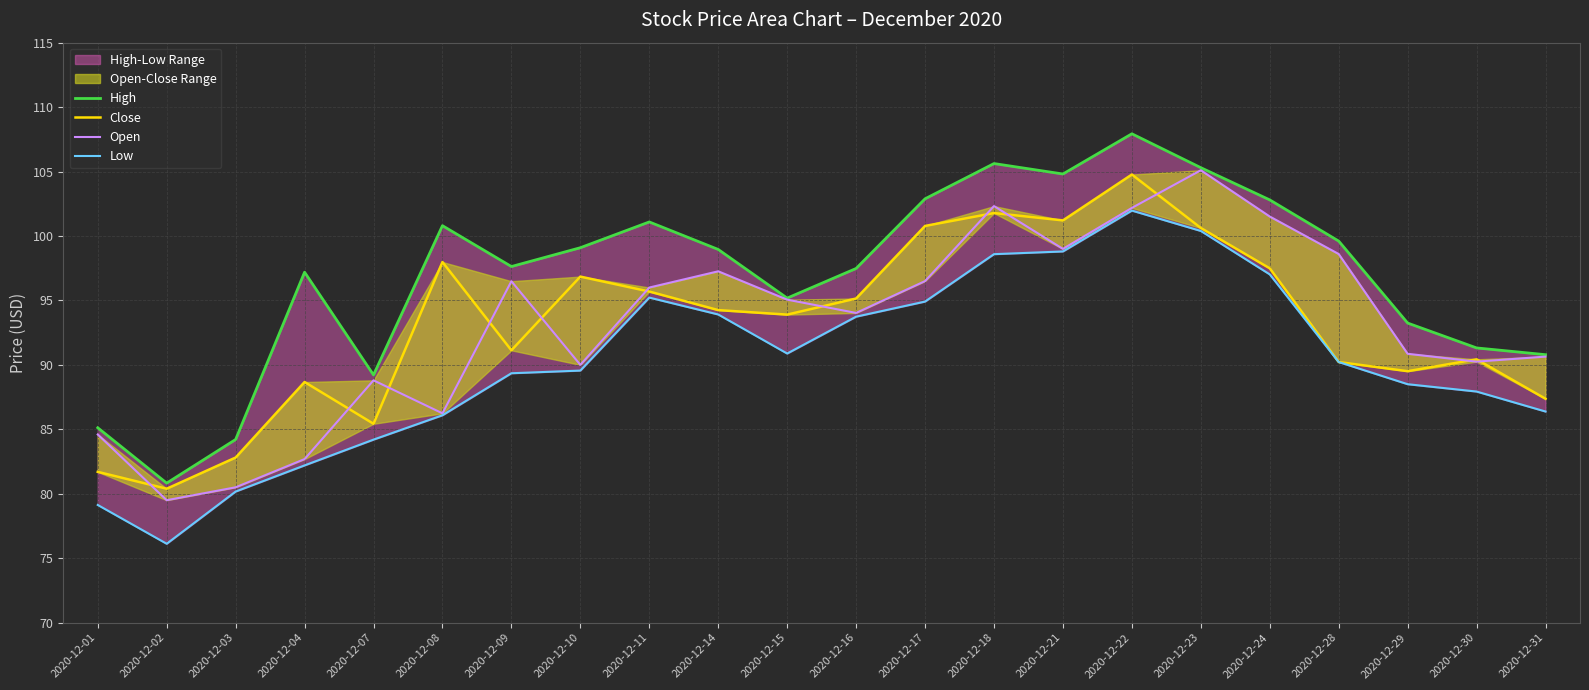

At how many categories does at least one series exceed 102?

6